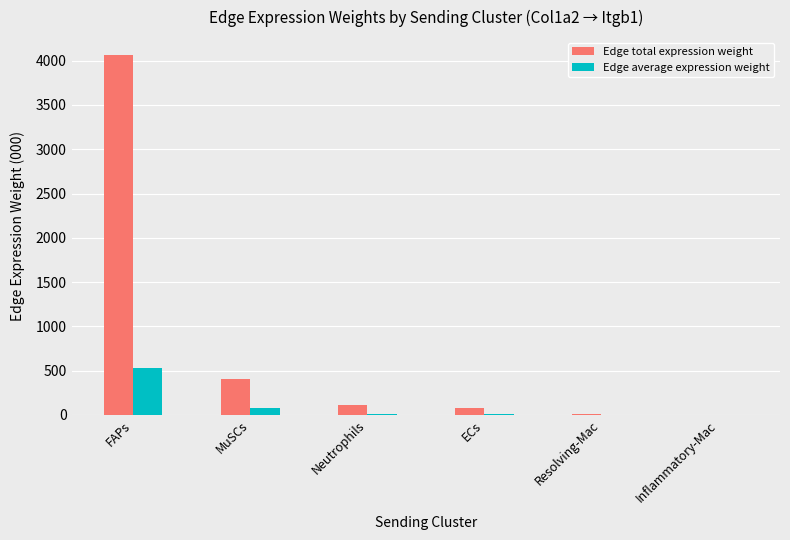

The Edge average expression weight series shows 14.6 at ECs. True or false?

True